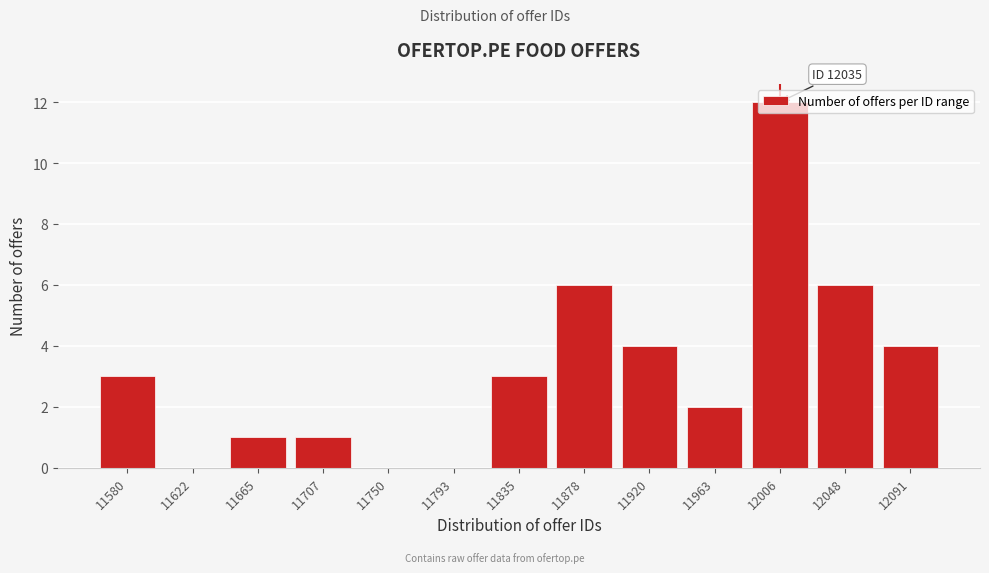

Which has a higher value, 11665 or 11878?

11878